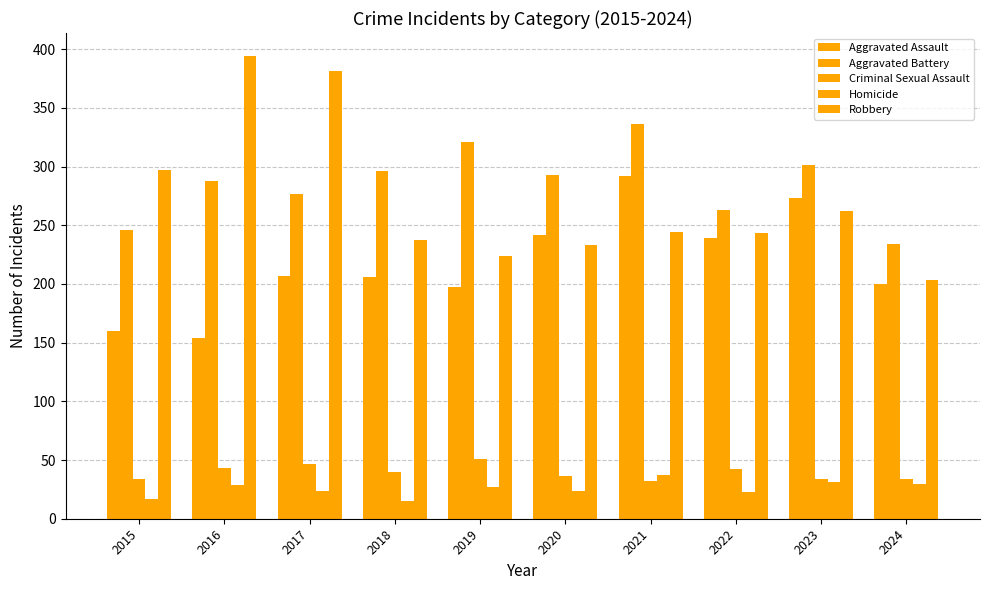

Which series has the largest total across all categories?

Aggravated Battery